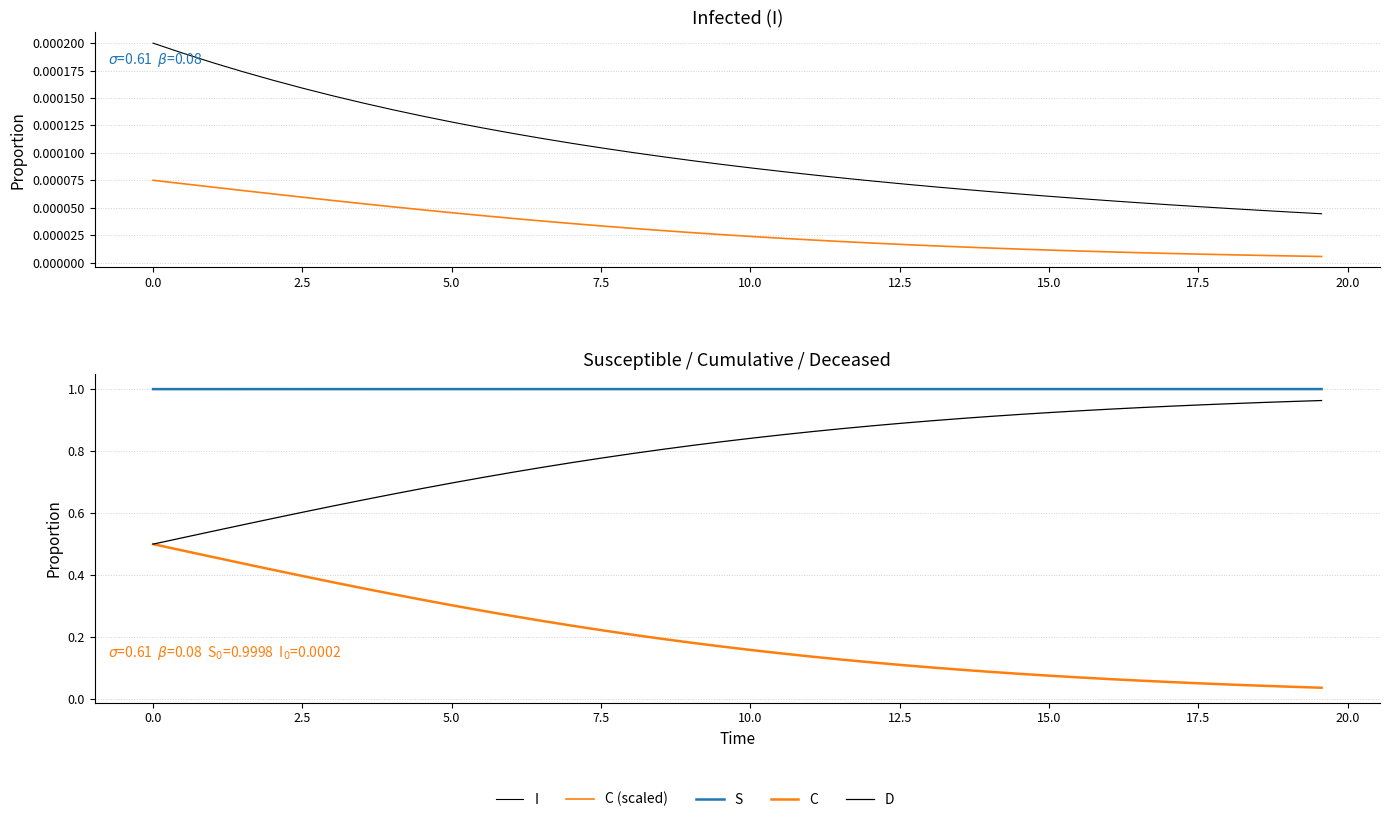

Does the chart have visible grid lines?

Yes